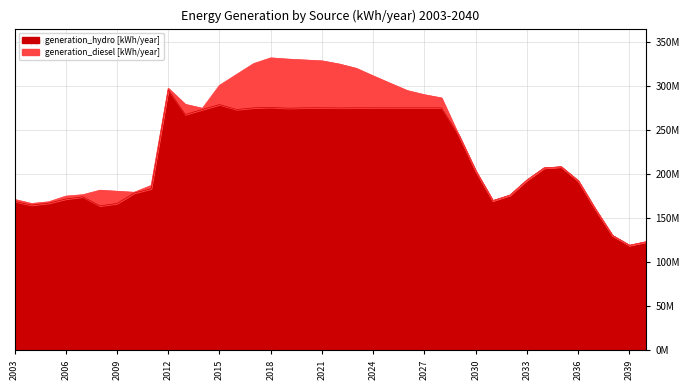

What is the difference between the highest and lowest values at 2040?

123386000